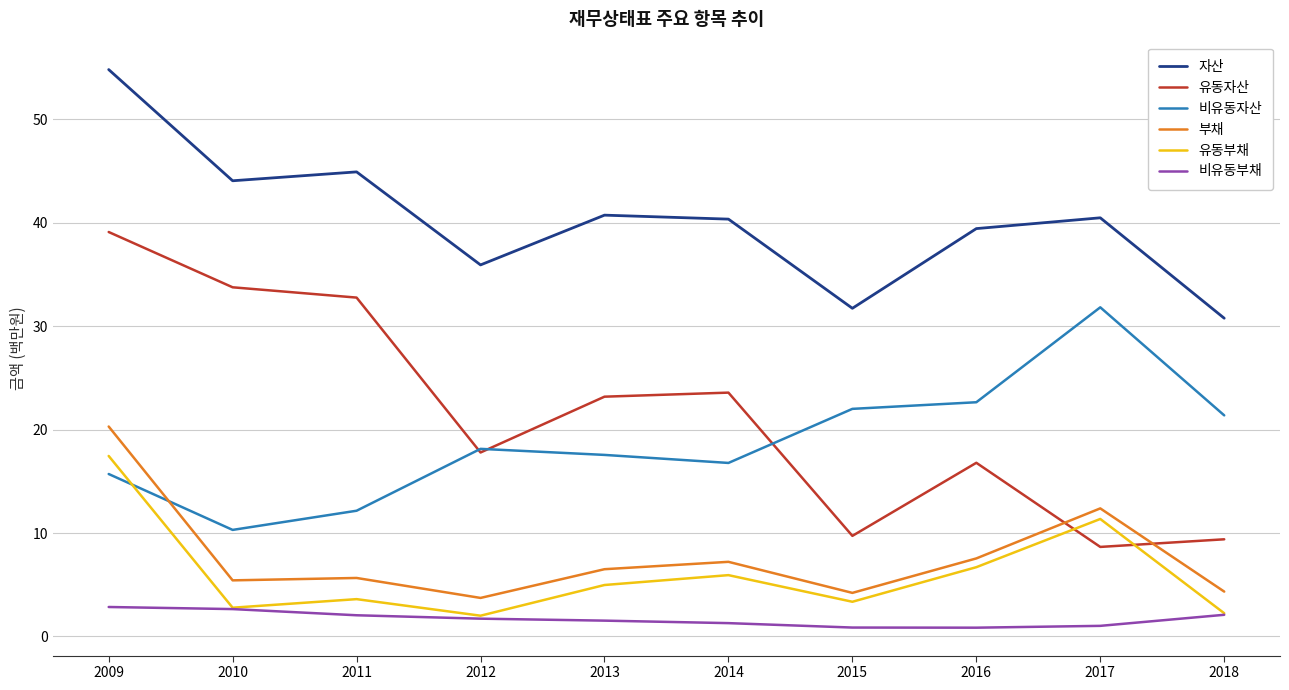

At which label does 비유동부채 first exceed 1?

2009